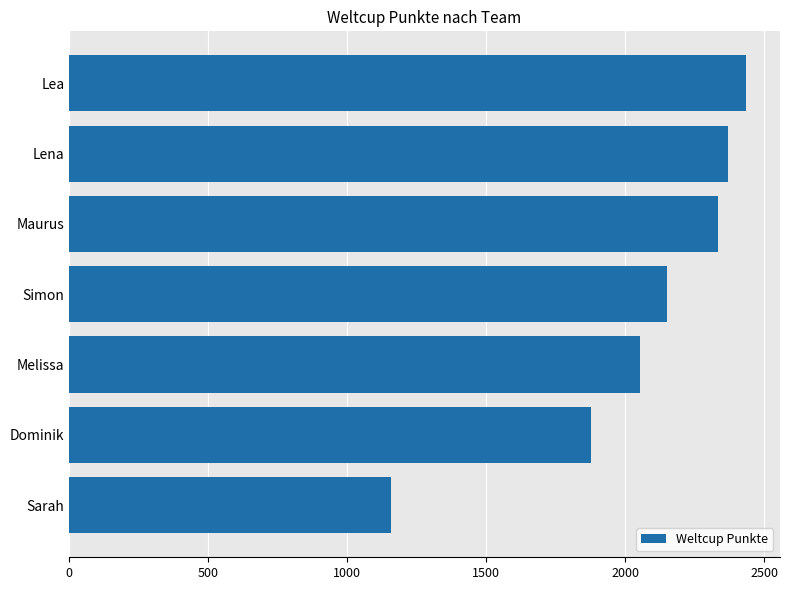

Are the bars horizontal?

Yes